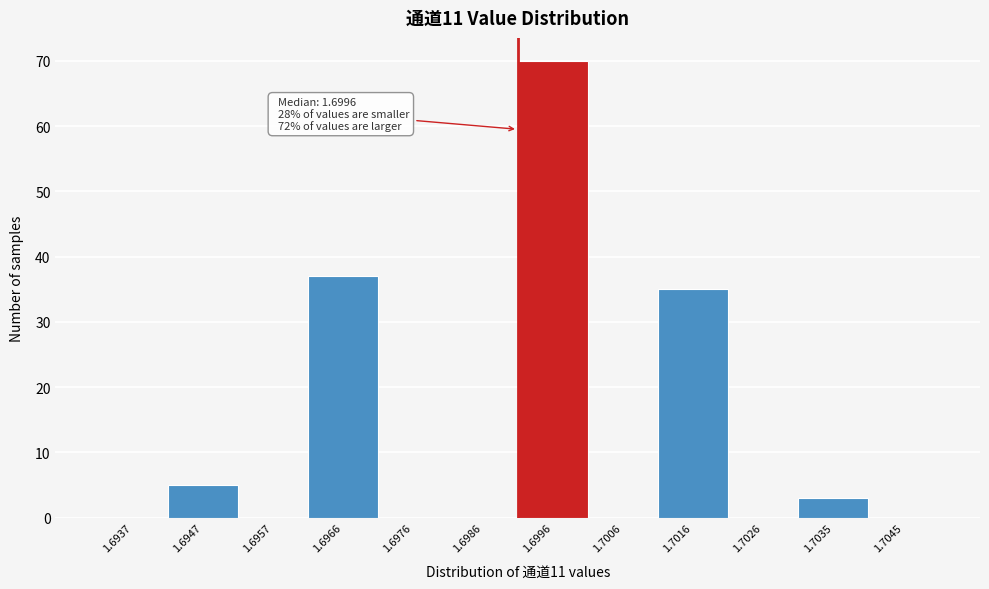

Reading left to right, list all the values displayed in this chart.

1.6937=0	1.6947=5	1.6957=0	1.6966=37	1.6976=0	1.6986=0	1.6996=70	1.7006=0	1.7016=35	1.7026=0	1.7035=3	1.7045=0